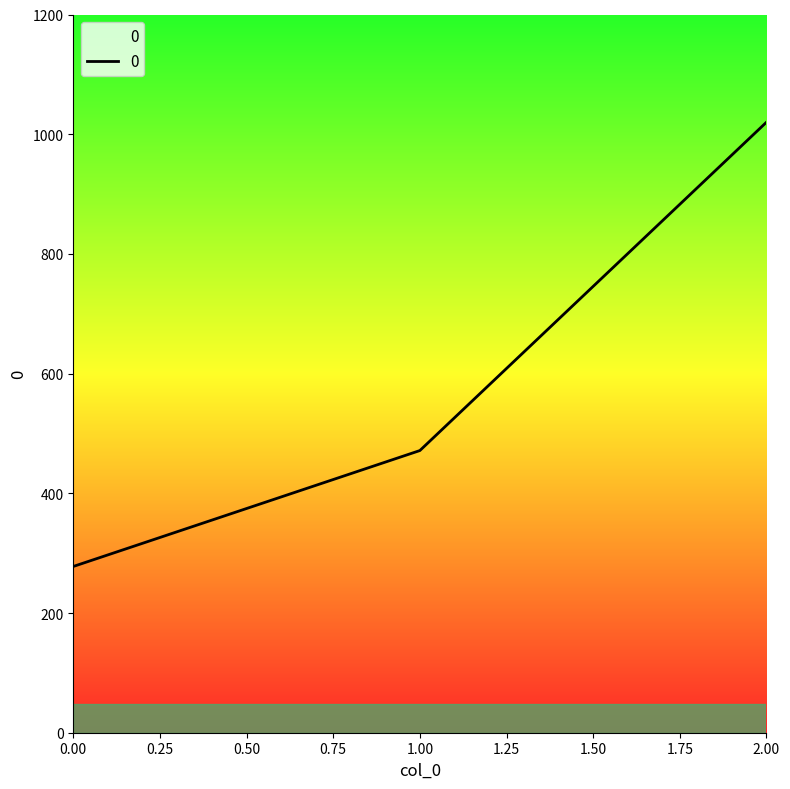

Reading right to left, list all the values displayed in this chart.

1020.0	471.4	277.8